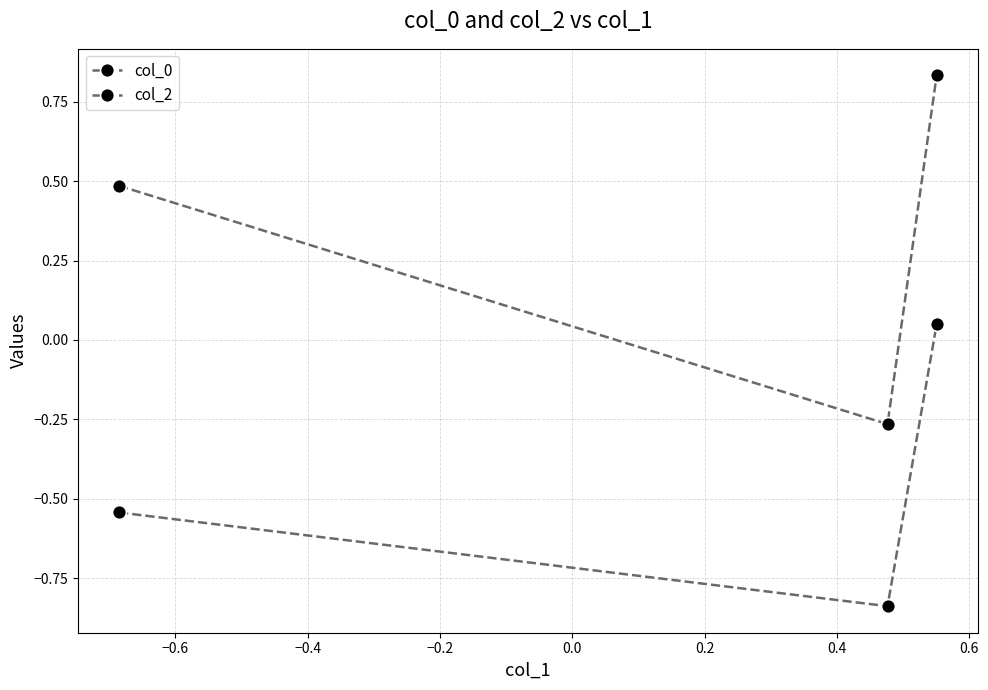

Reading right to left, transcribe all the data shown in this chart.

col_0: 0.8	-0.3	0.5
col_2: 0.0	-0.8	-0.5